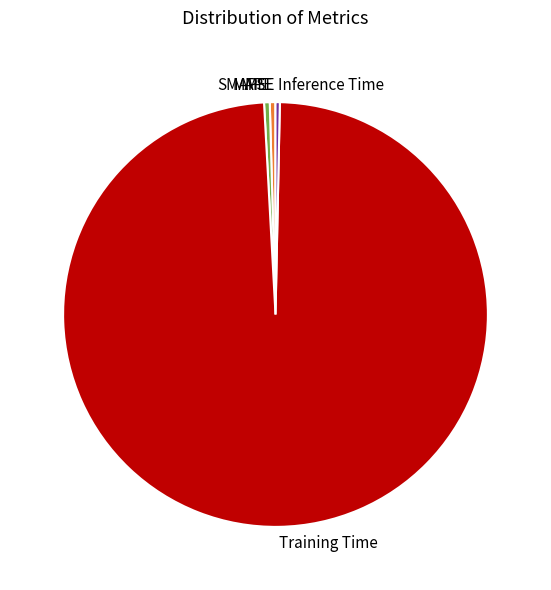

Do MAPE and Training Time together represent more than half of the pie?

Yes